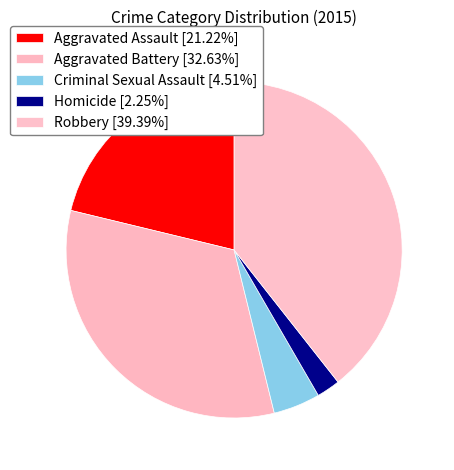

What portion of the pie excludes Aggravated Battery?

67.4%